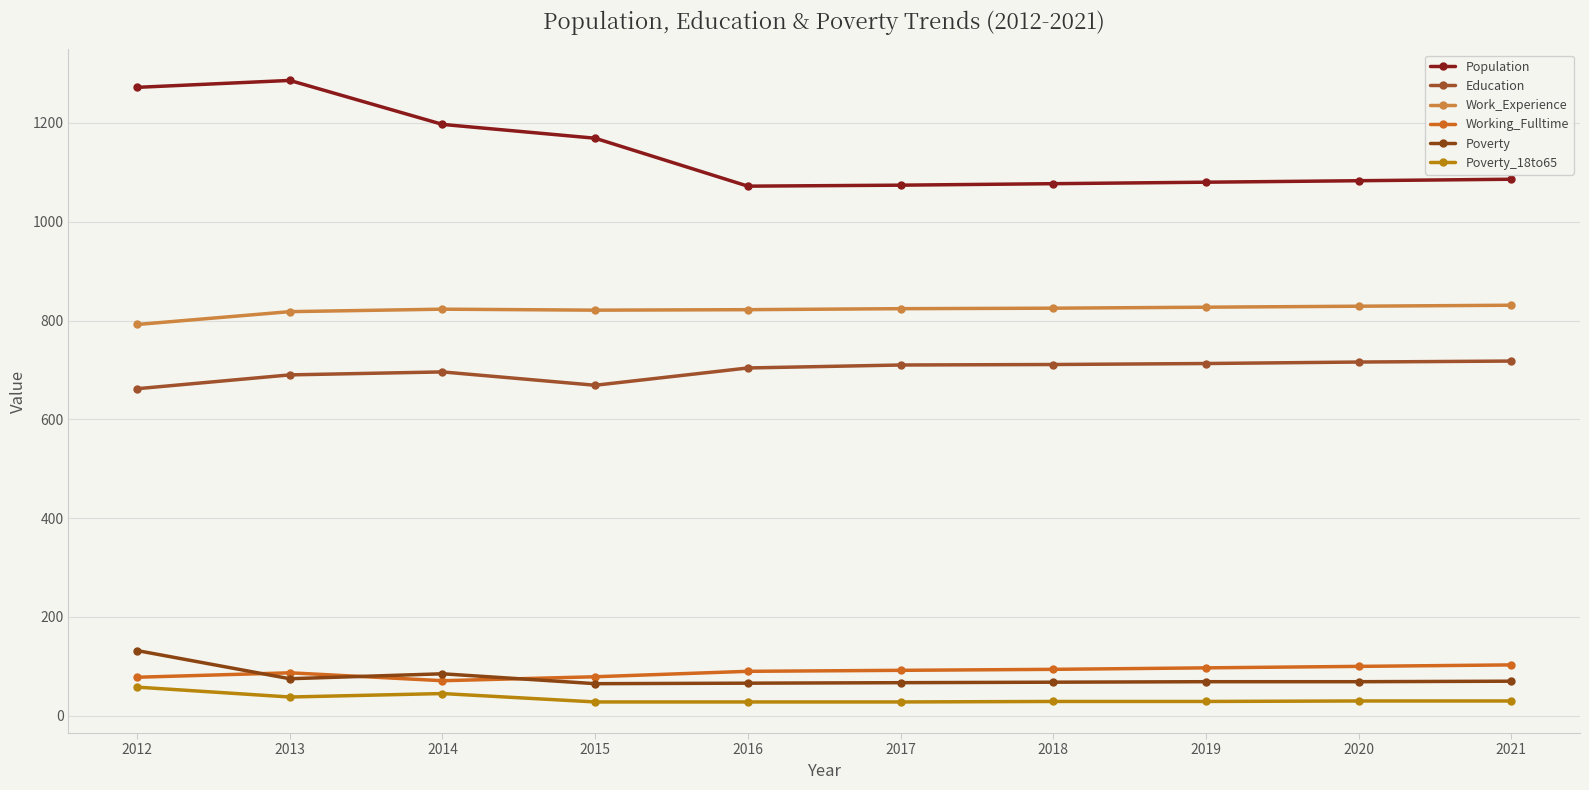

At which category is the sum across all series the highest?

2012